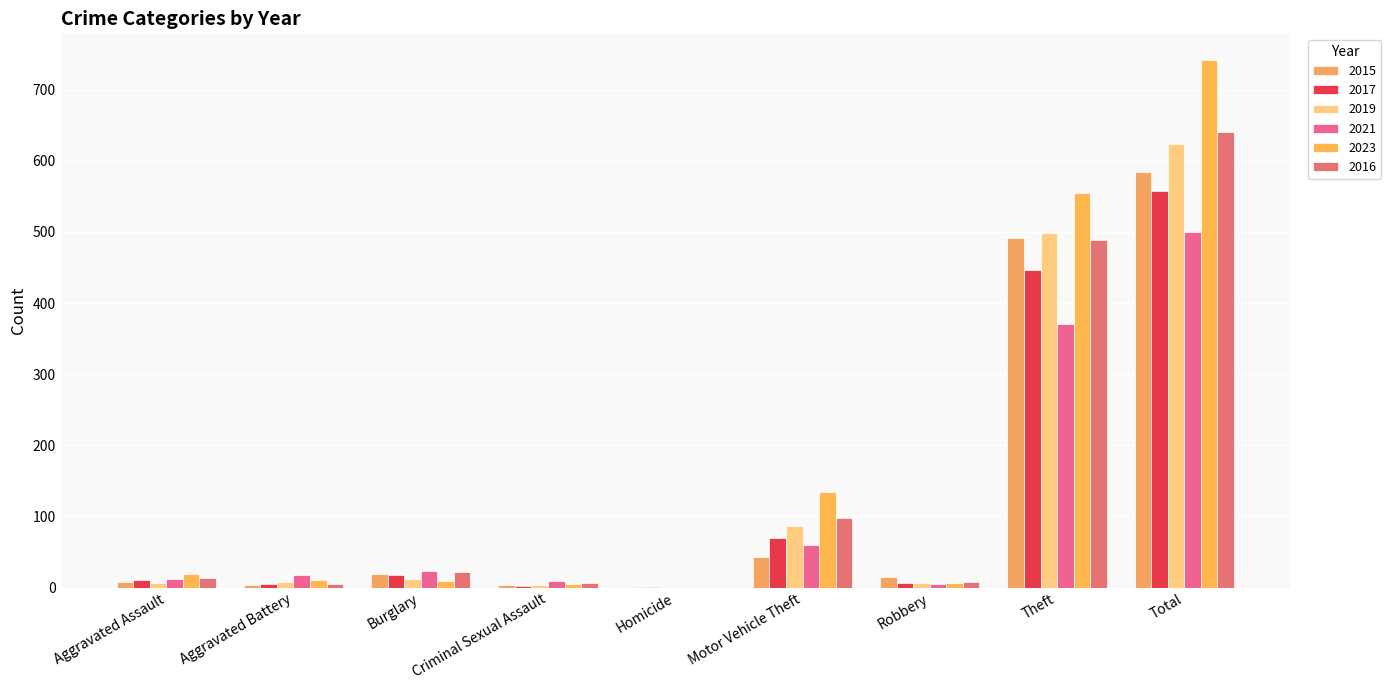

Which category has the highest value in the 2017 series?

Total